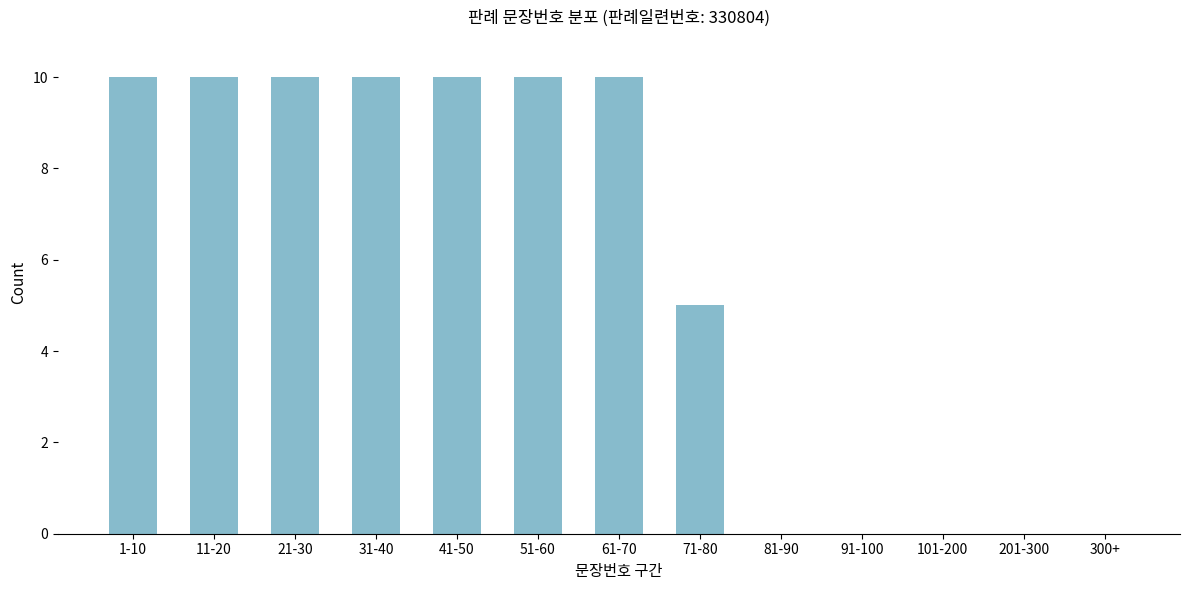

Reading right to left, what are all the values shown in this chart?

300+=0	201-300=0	101-200=0	91-100=0	81-90=0	71-80=5	61-70=10	51-60=10	41-50=10	31-40=10	21-30=10	11-20=10	1-10=10